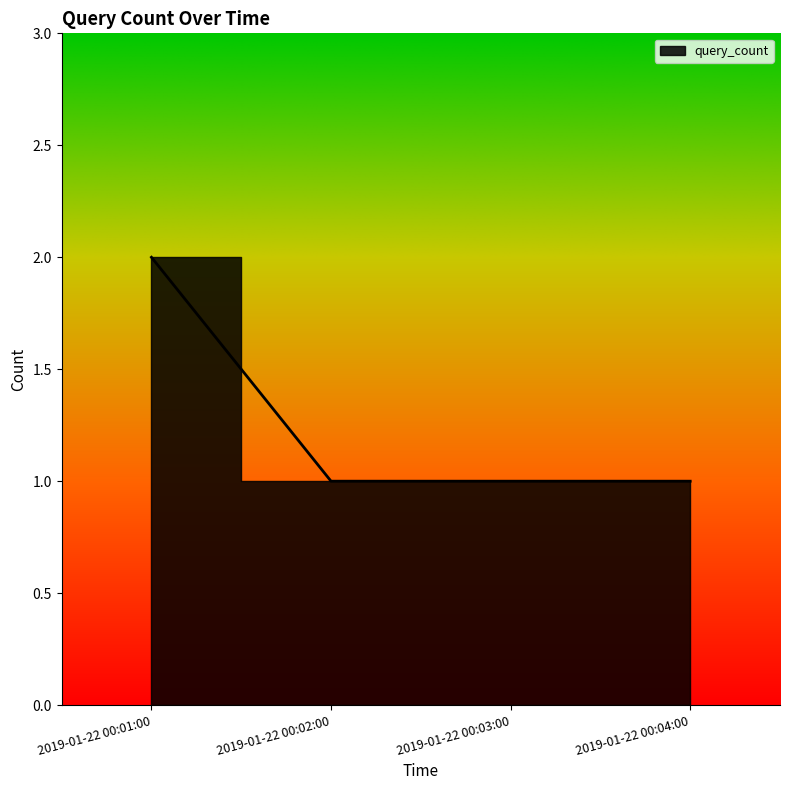

What is the smallest value displayed?

1